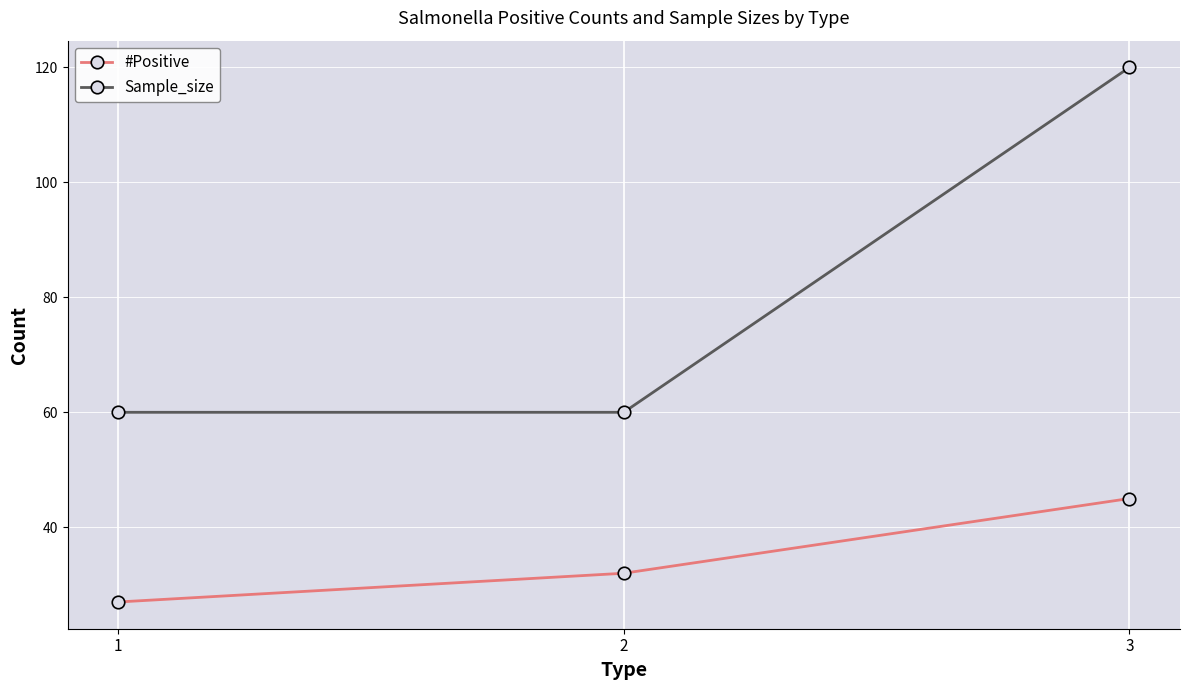

The #Positive series shows 27 at 1. True or false?

True